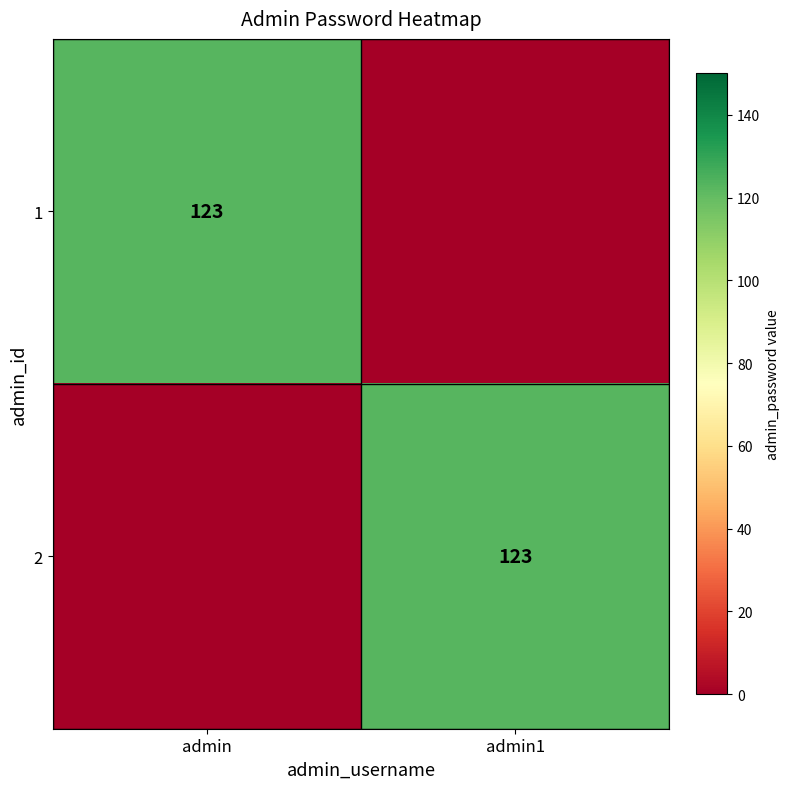

How many data points does each series have?

2